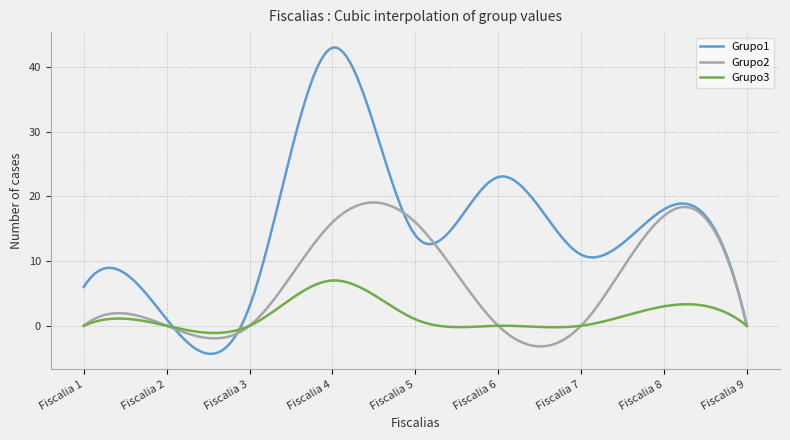

True or false: Grupo3 and Grupo1 intersect in this chart.

True